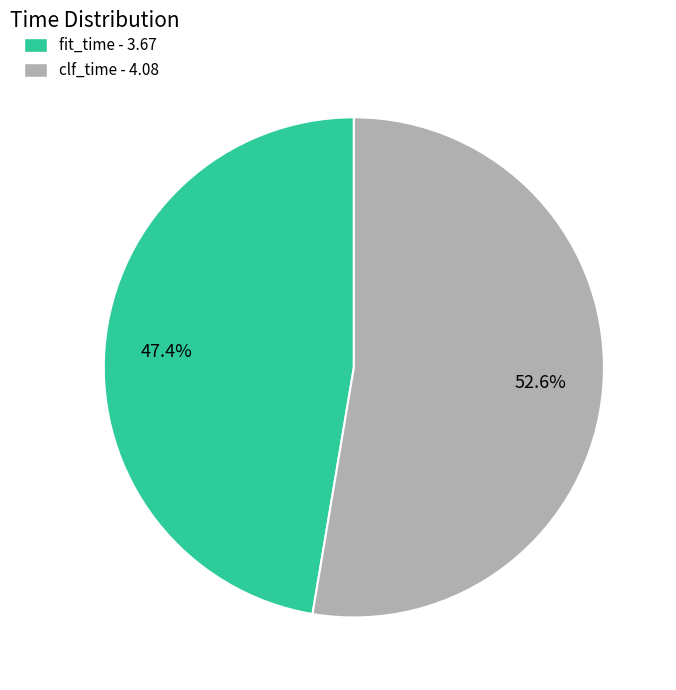

What percentage is the fit_time slice, to the nearest percent?

47%